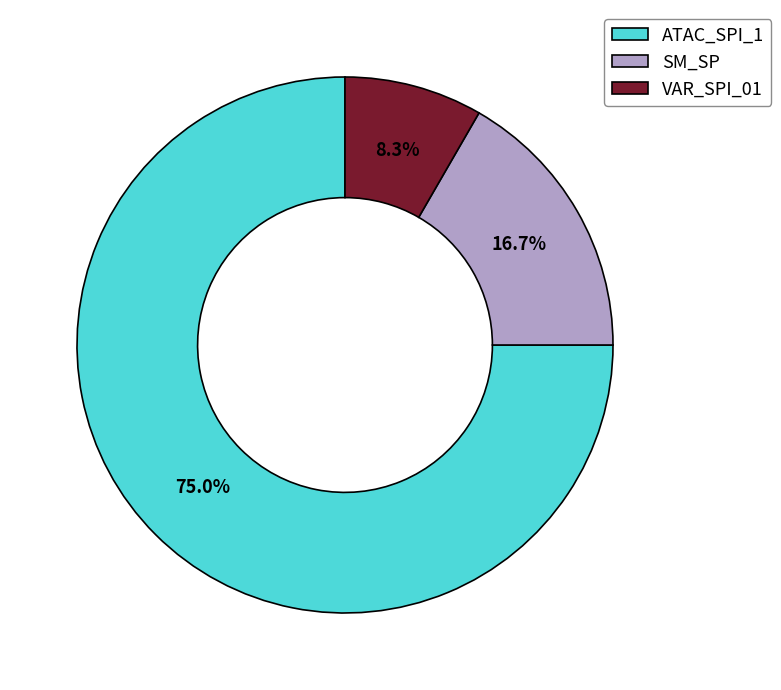

To the nearest percent, what percentage of the pie is ATAC_SPI_1?

75%